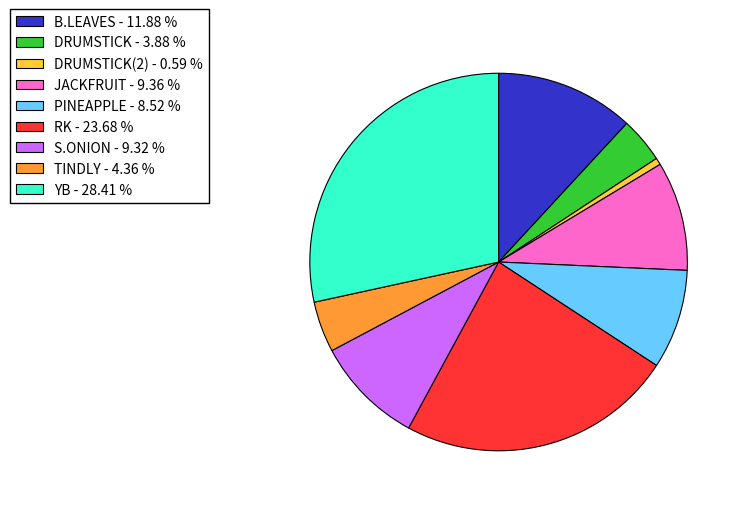

Is there a majority slice in this chart?

No